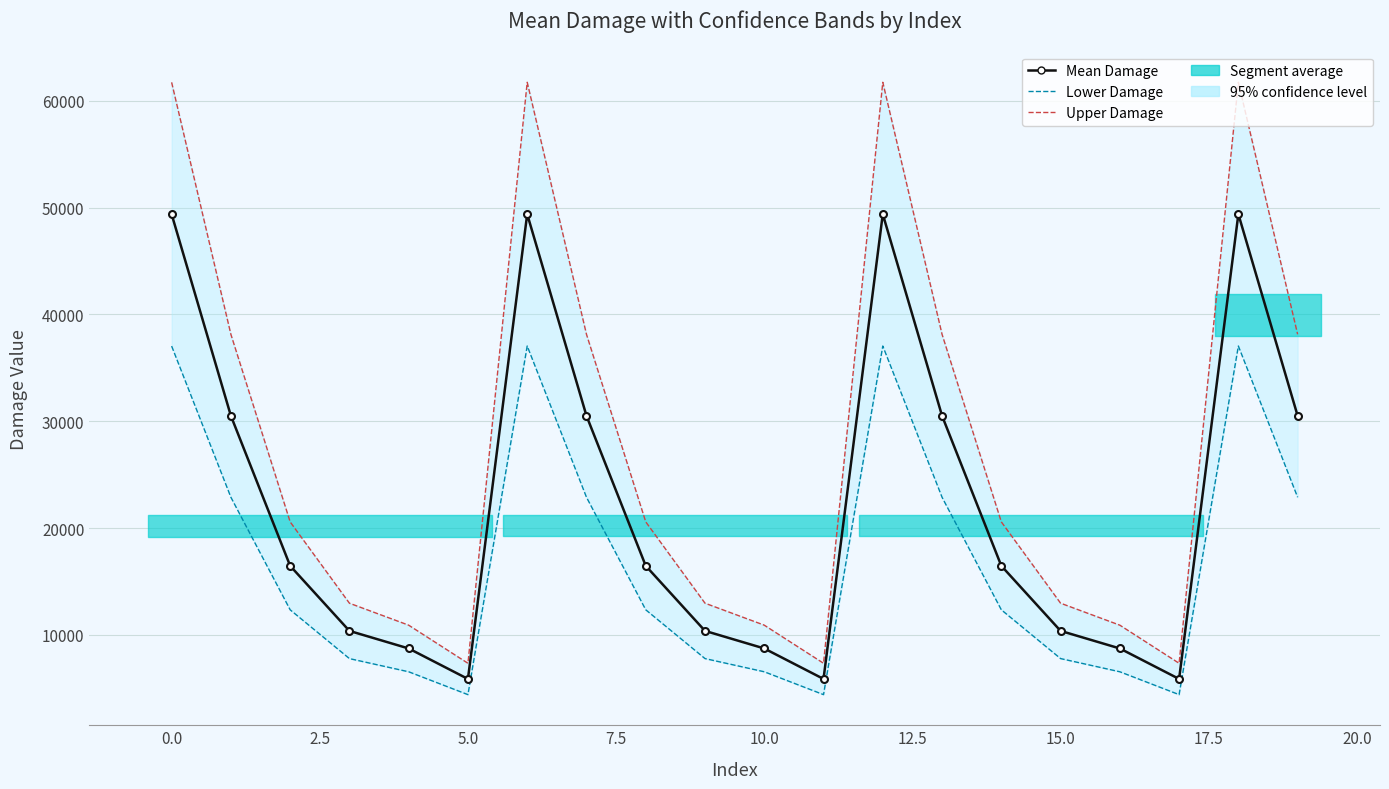

Is it true that Lower Damage equals 4972.9 at 5.0?

False